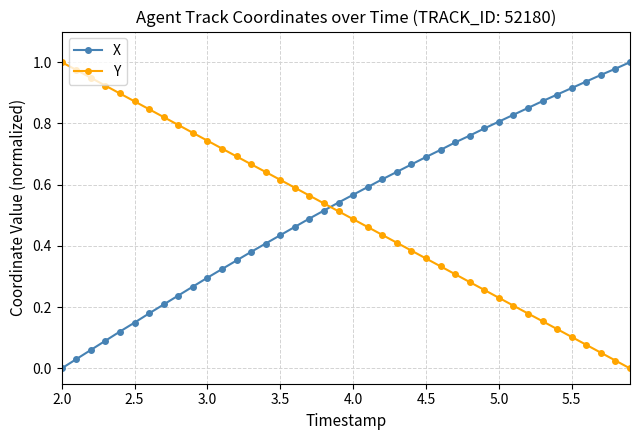

Which series ends up on top after the final intersection of Y and X?

X